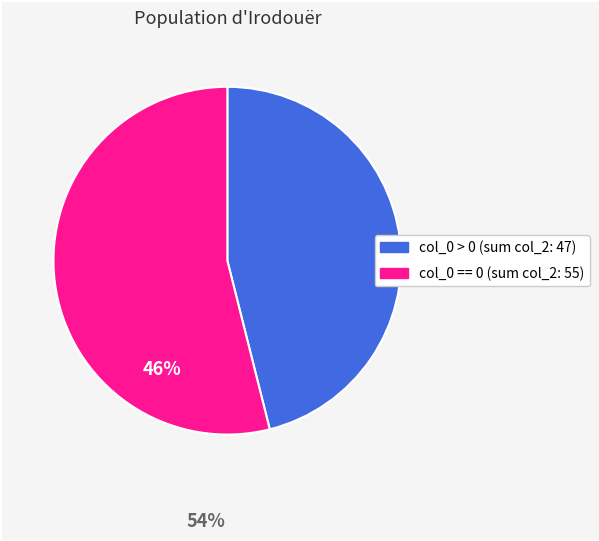

Is there any slice that represents more than half of the pie?

Yes